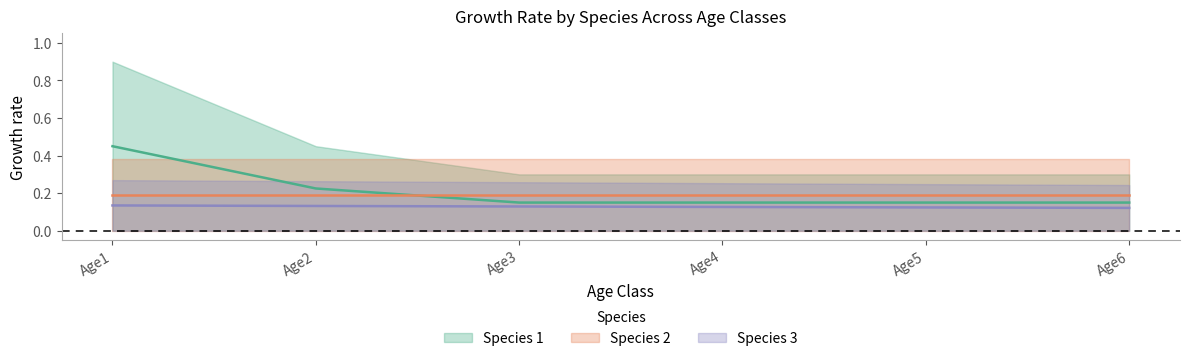

What is the total value across all series at Age4?

0.9